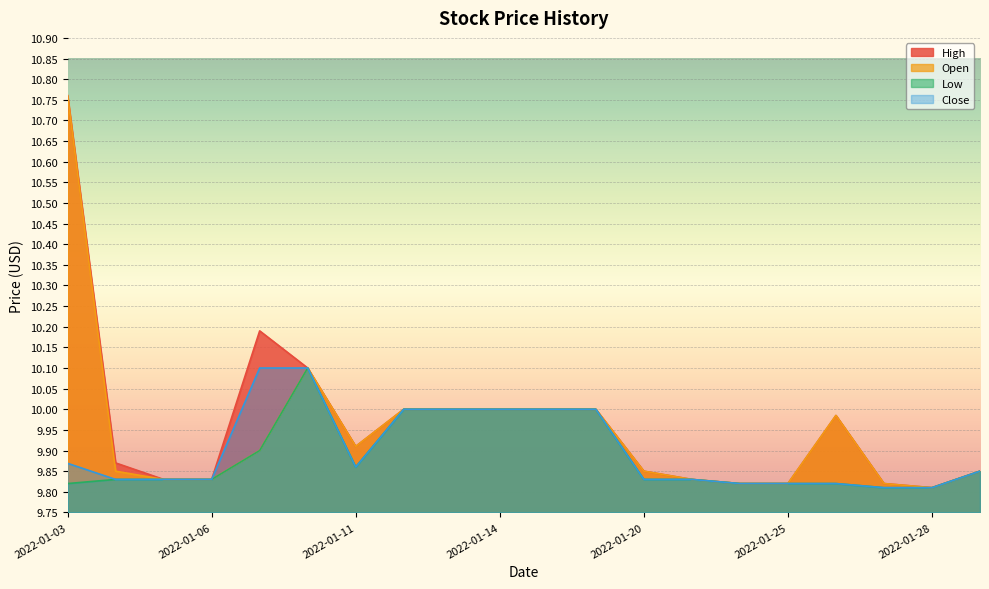

At how many categories does at least one series exceed 10?

3